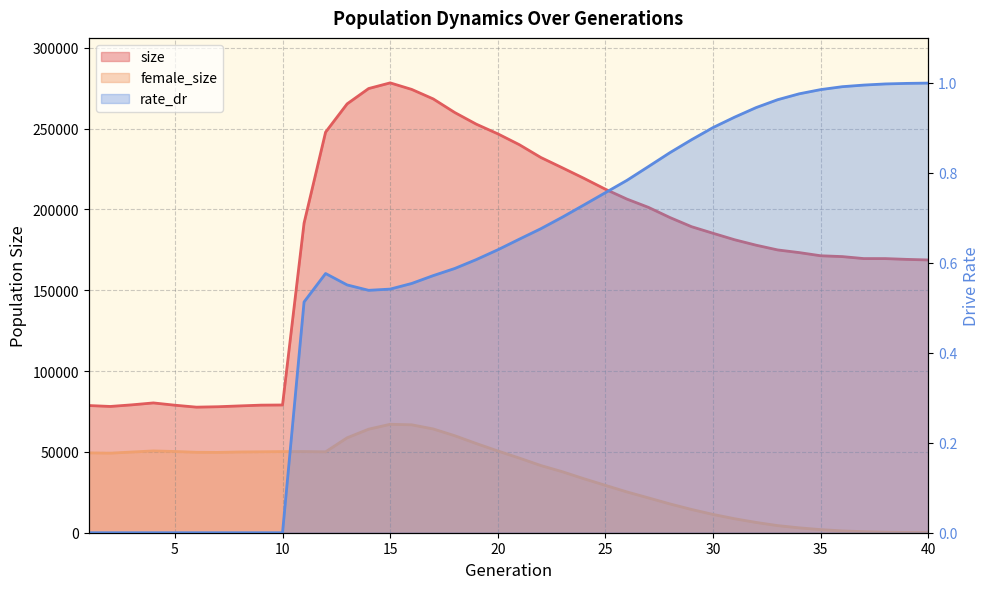

What is the average value of the rate_dr series?

0.6